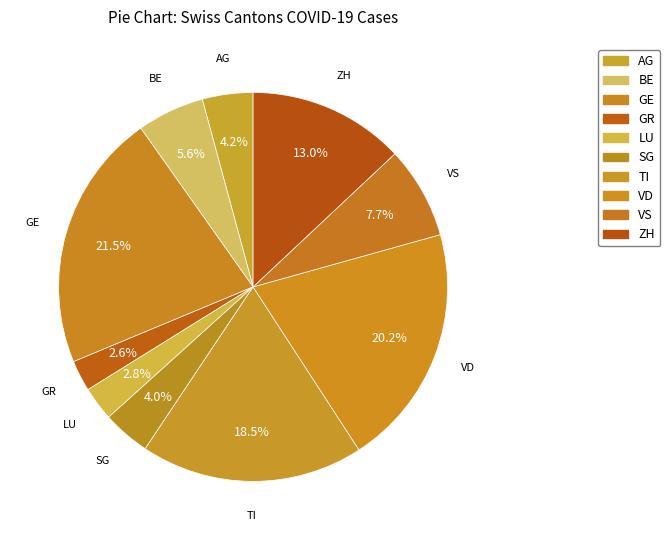

Does any single category account for the majority?

No